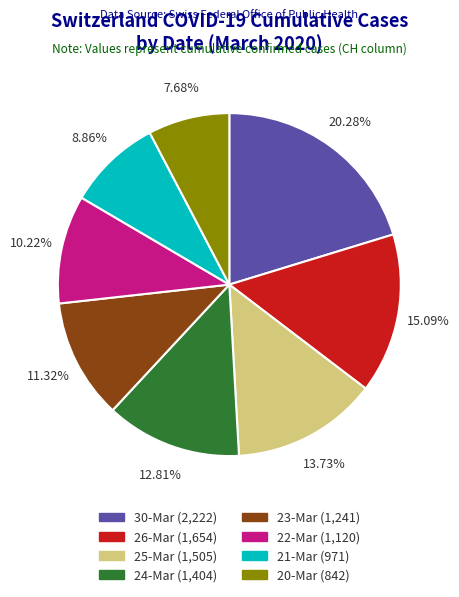

Is there any slice that represents more than half of the pie?

No